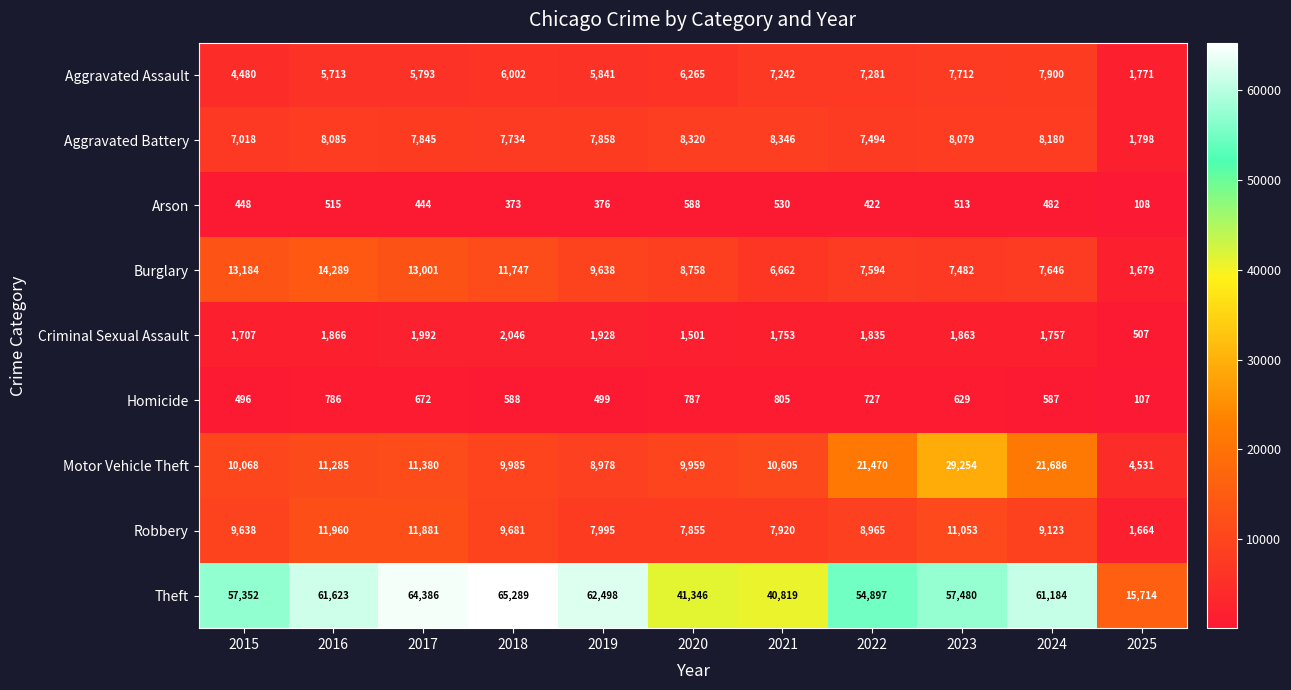

At which category does the chart reach its minimum across all series?

2025